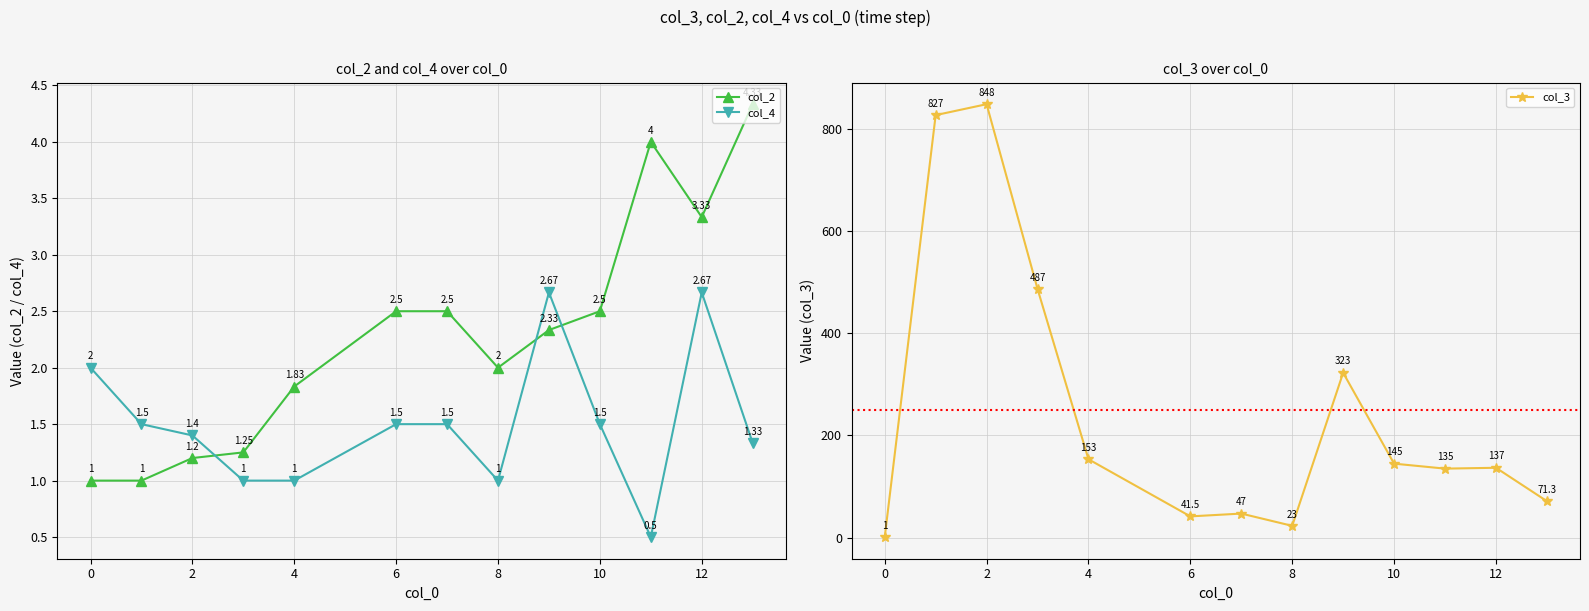

What is the average value of the col_2 series?

2.3